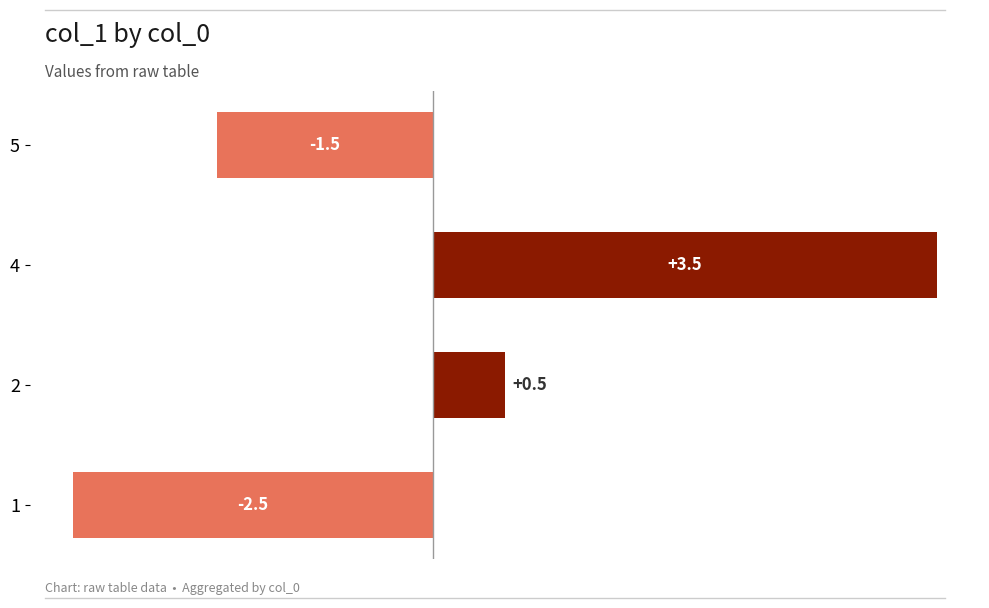

Reading top to bottom, list all the values displayed in this chart.

-1.5	3.5	0.5	-2.5